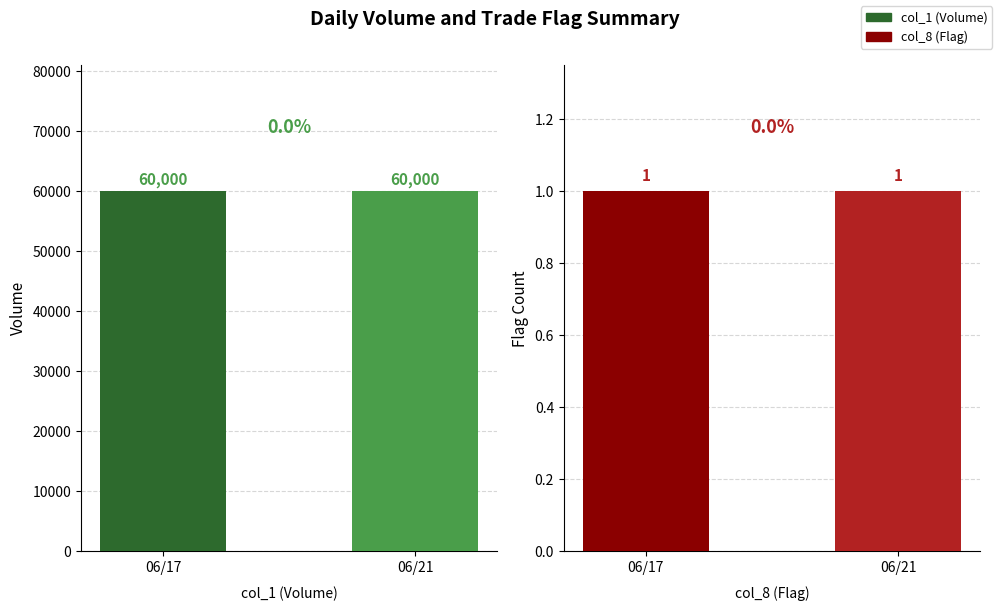

Rank the categories by col_8 value from highest to lowest.

06/17, 06/21